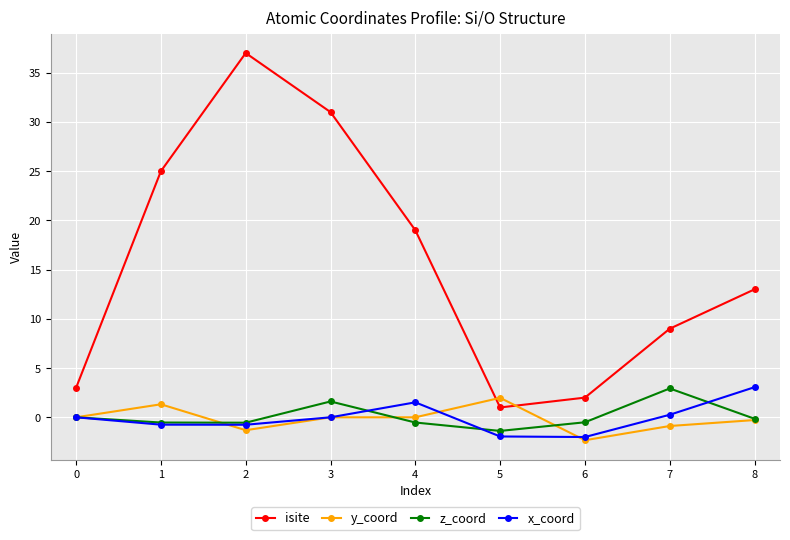

What is the difference between the second highest and second lowest values in the y_coord series?

2.6